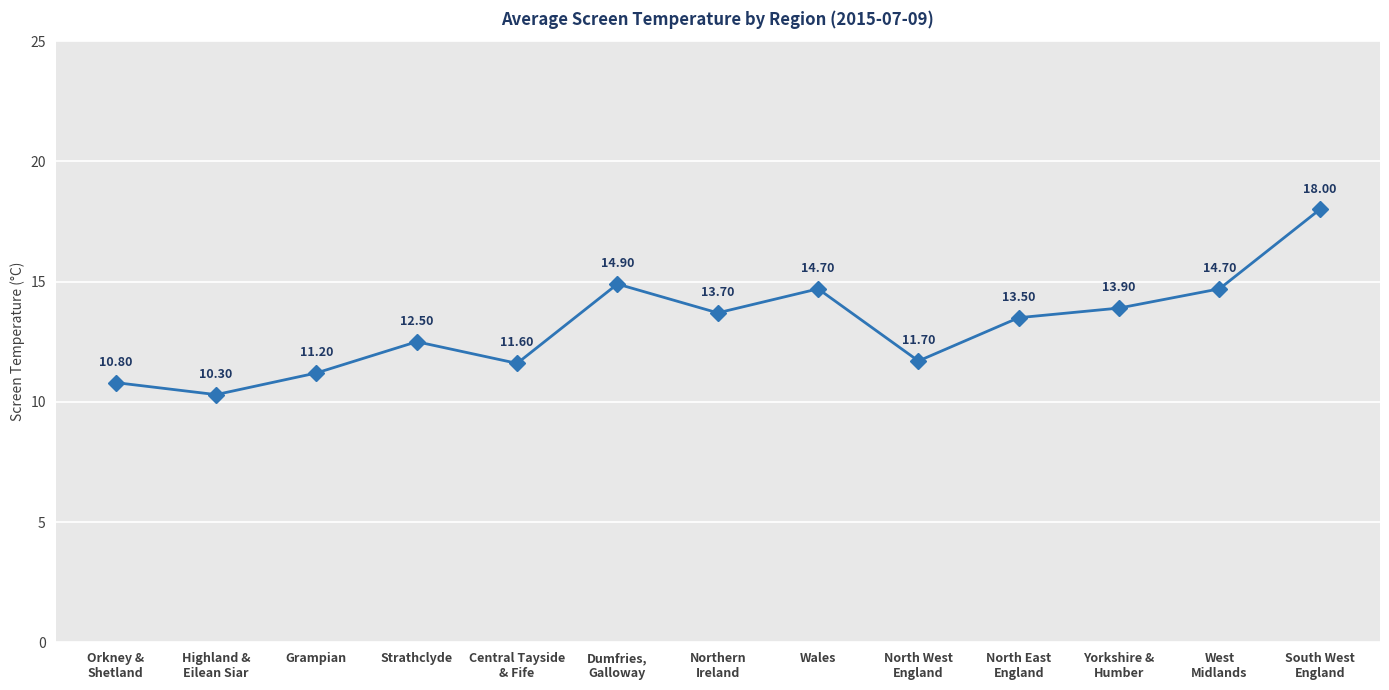

At which label is the value closest to 14?

Yorkshire &
Humber